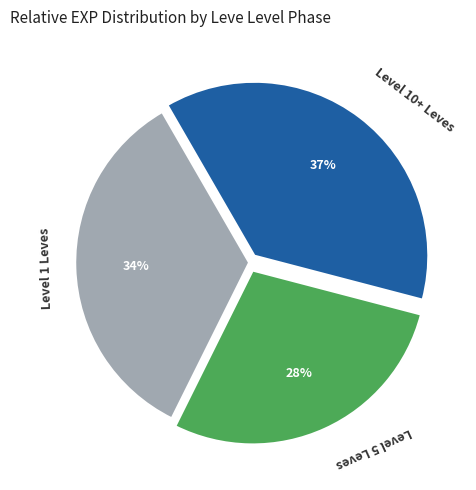

Is there any slice that represents more than half of the pie?

No